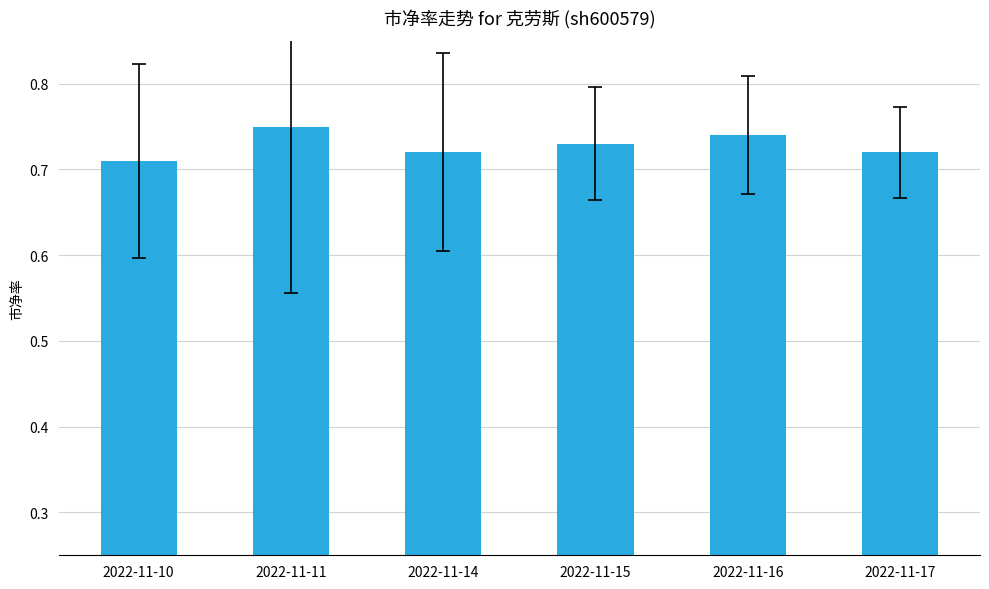

How many bars are there in total?

6